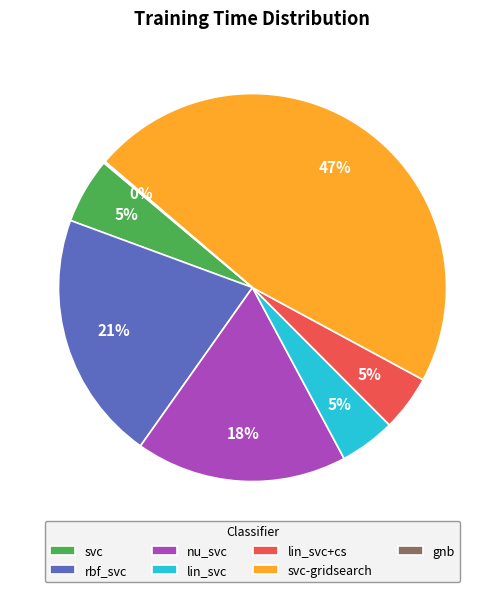

Which slice is the largest?

svc-gridsearch